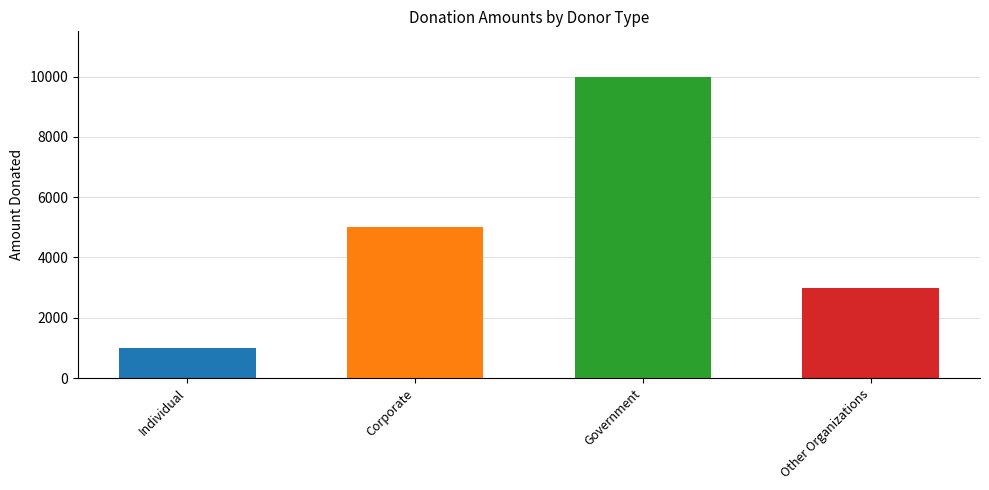

How many distinct data groups are displayed?

1